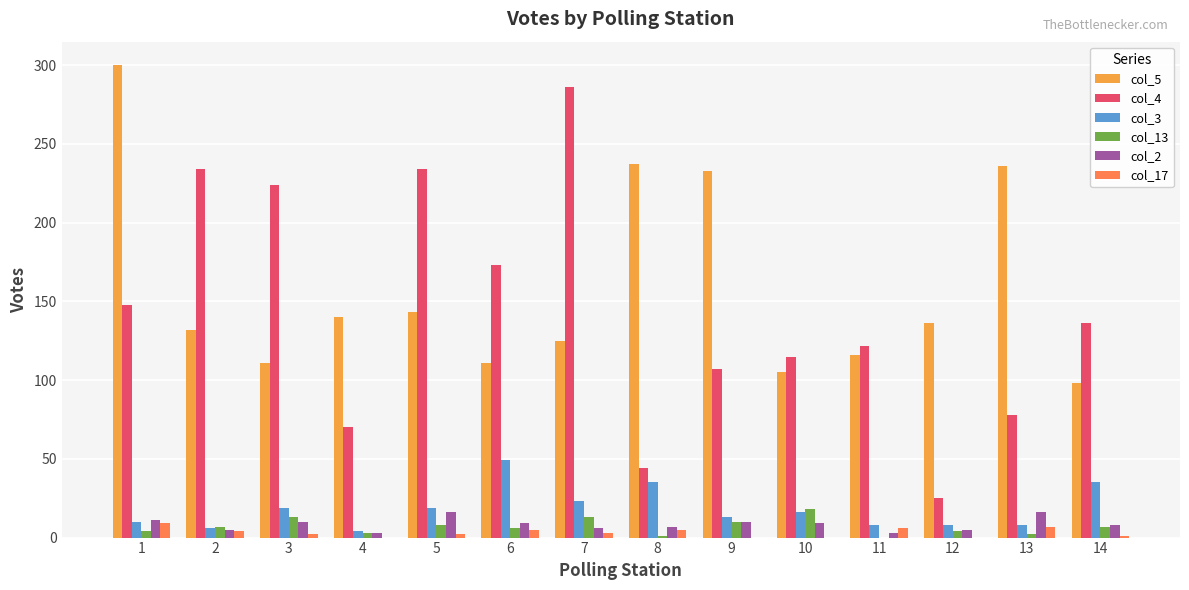

Are the bars horizontal?

No